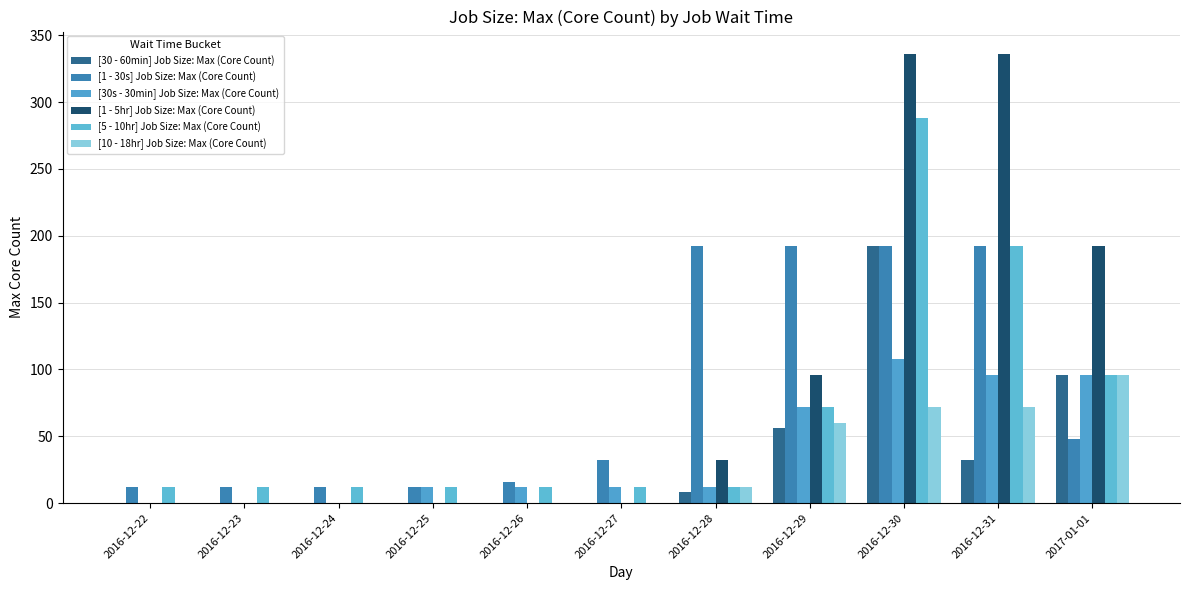

True or false: [30 - 60min] Job Size: Max (Core Count) has a value of 26 at 2017-01-01.

False